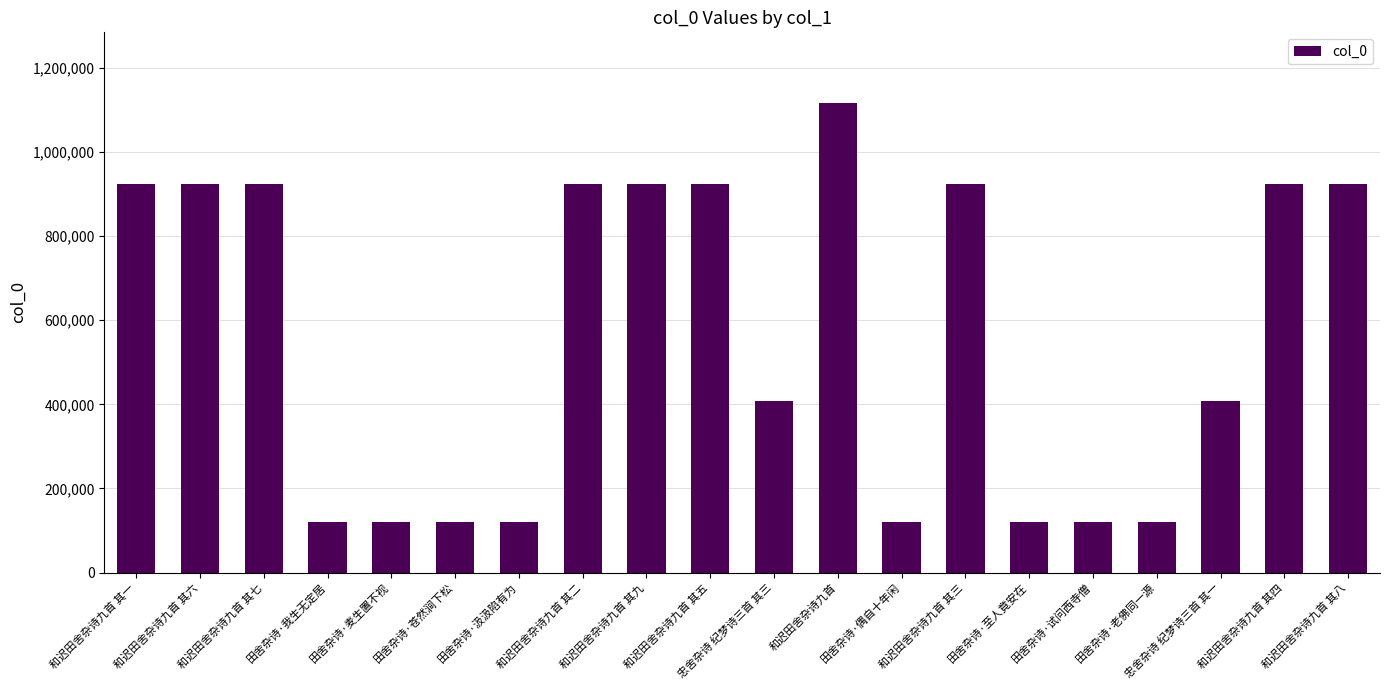

The chart shows a value of 924766 at 和迟田舍杂诗九首 其八. True or false?

True